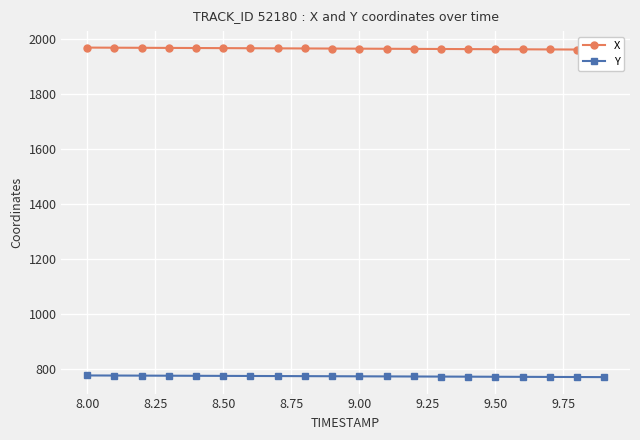

What is the greatest value displayed?

1970.2